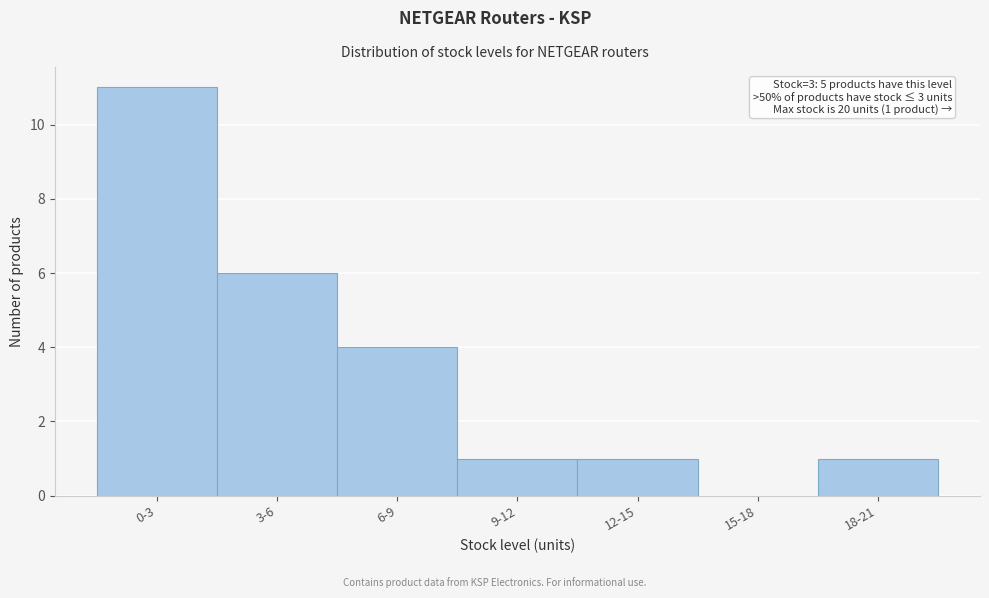

Reading left to right, what are all the values shown in this chart?

0-3=11	3-6=6	6-9=4	9-12=1	12-15=1	15-18=0	18-21=1